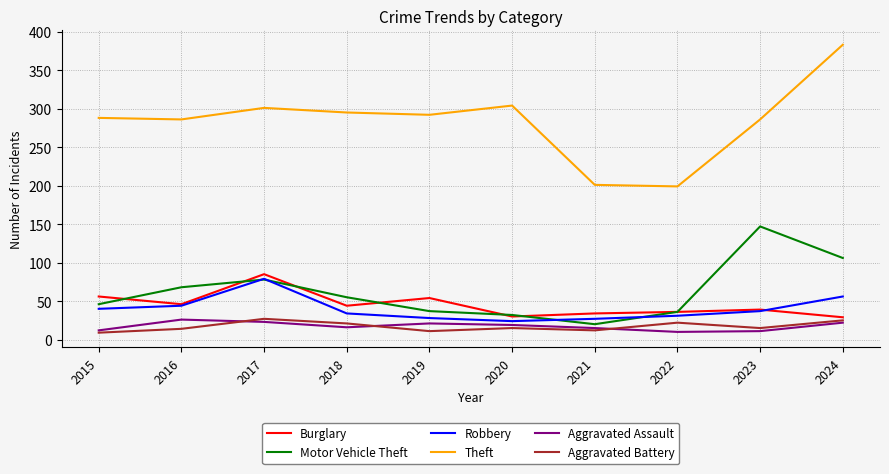

Does the chart display data point markers on the line(s)?

No